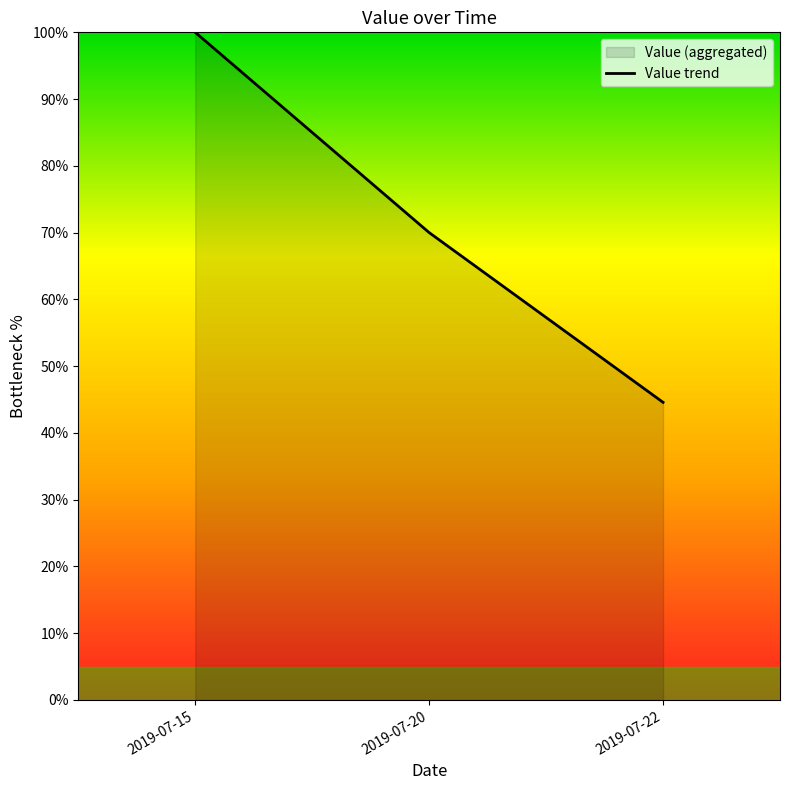

Approximately how many times larger is the value at 2019-07-22 compared to 2019-07-20?

0.6